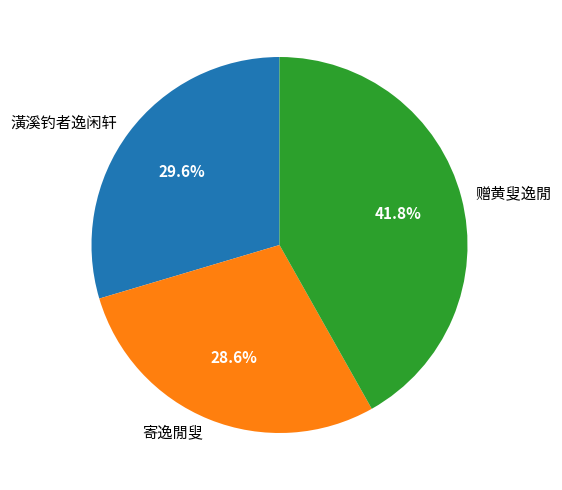

True or false: 赠黄叟逸閒 accounts for 42% of the total.

True